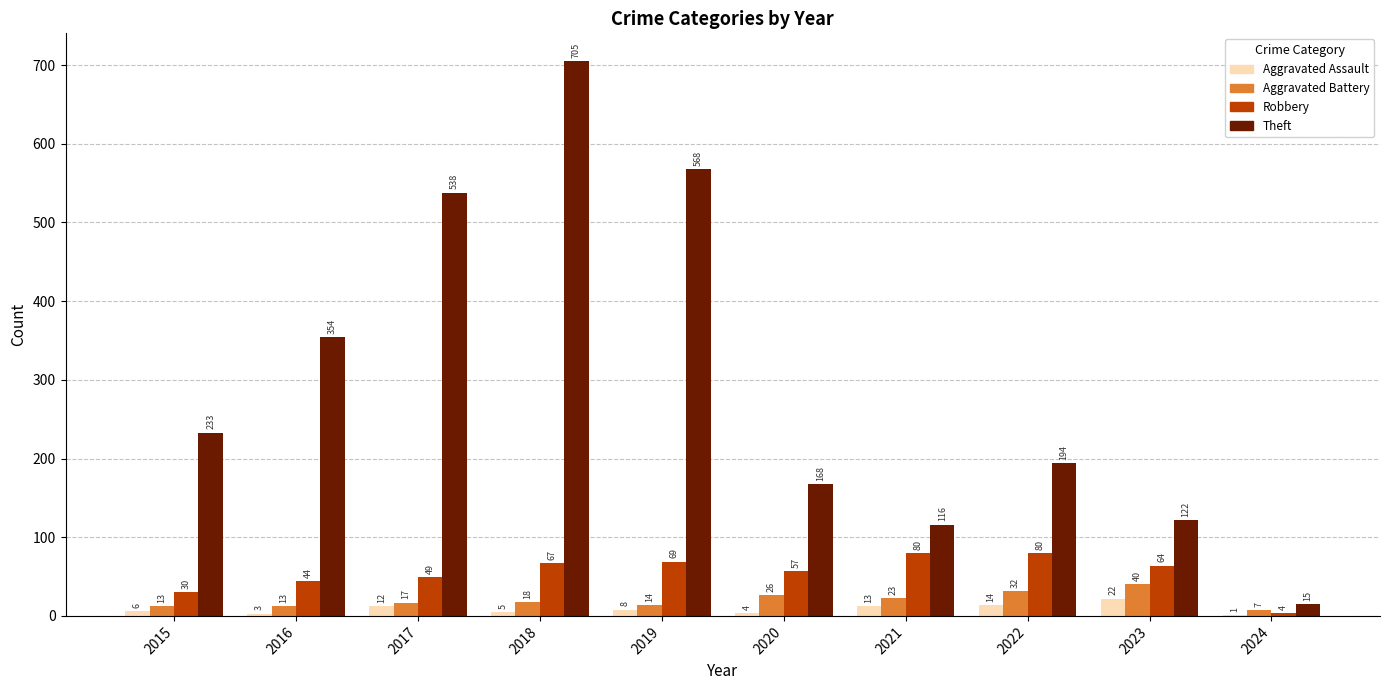

Is the value of Theft at 2024 greater than the value of Aggravated Assault at 2019?

Yes